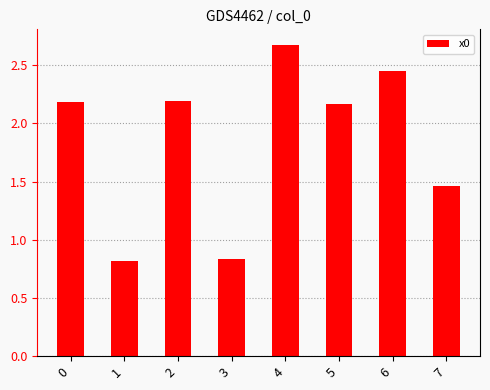

What is the maximum value shown in the chart?

2.7